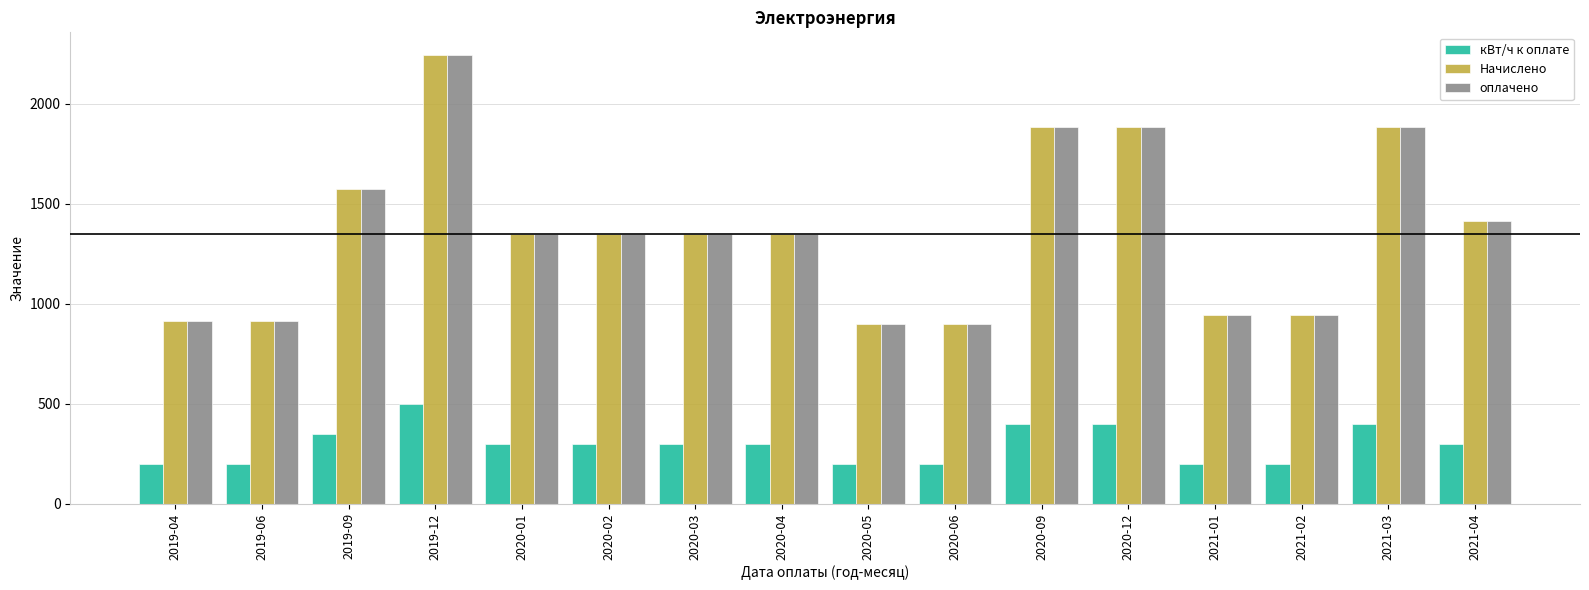

Reading right to left, extract all data points from this chart.

кВт/ч к оплате: 300.0	400.0	200.0	200.0	400.0	400.0	200.0	200.0	300.0	300.0	300.0	300.0	500.0	350.0	200.0	200.0
Начислено: 1413.0	1884.0	942.0	942.0	1884.0	1884.0	898.0	898.0	1347.0	1347.0	1347.0	1347.0	2245.0	1571.5	914.0	914.0
оплачено: 1413.0	1884.0	942.0	942.0	1884.0	1884.0	898.0	898.0	1347.0	1347.0	1347.0	1347.0	2245.0	1571.5	914.0	914.0